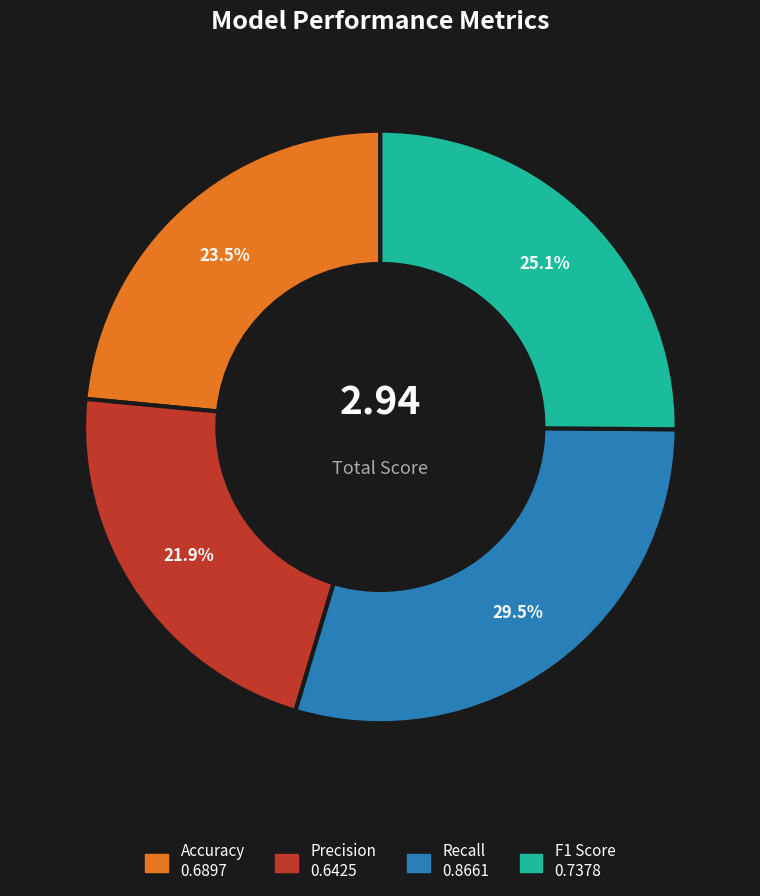

To the nearest percent, what percentage of the pie is Precision?

22%